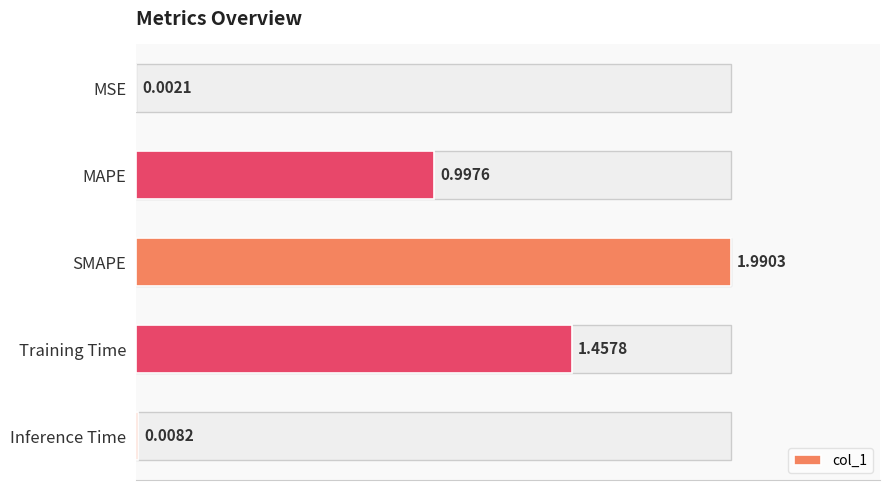

What is the change in value from MSE to MAPE?

+1.0